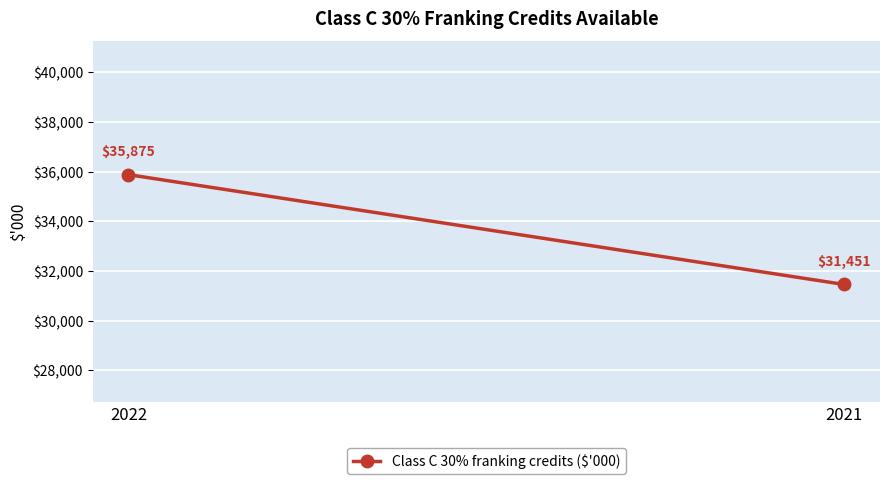

How many data points are less than 35875?

1